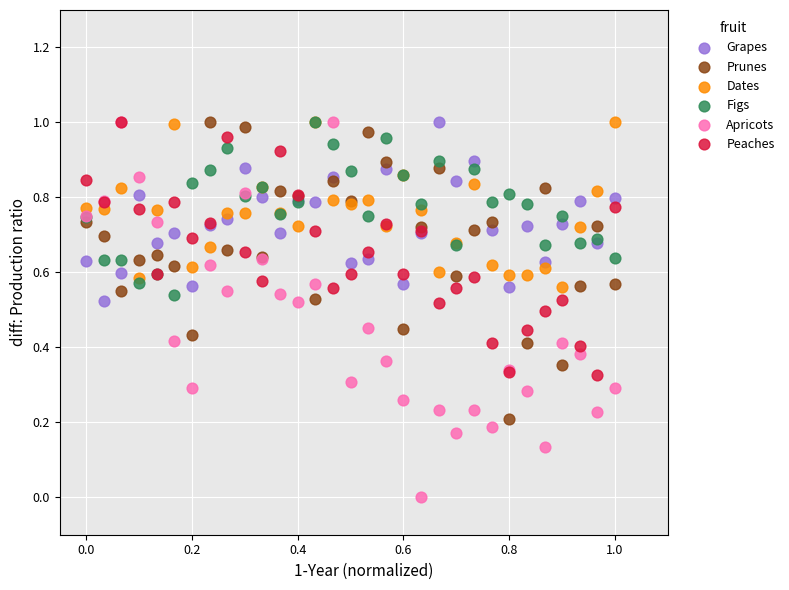

Which series has the widest spread of Y values?

Apricots